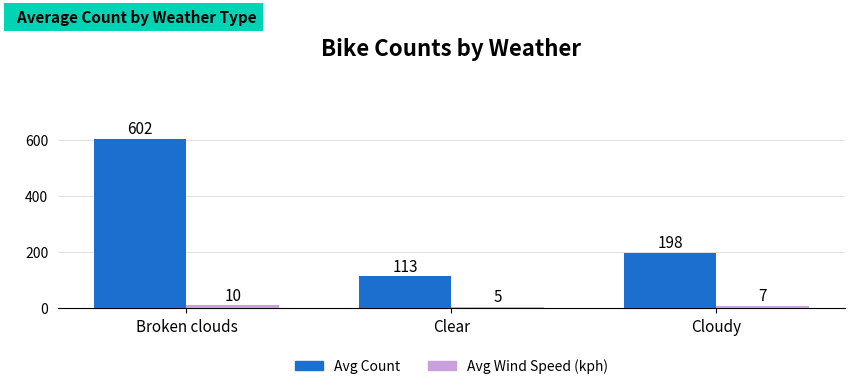

How many bars are there in each group?

2